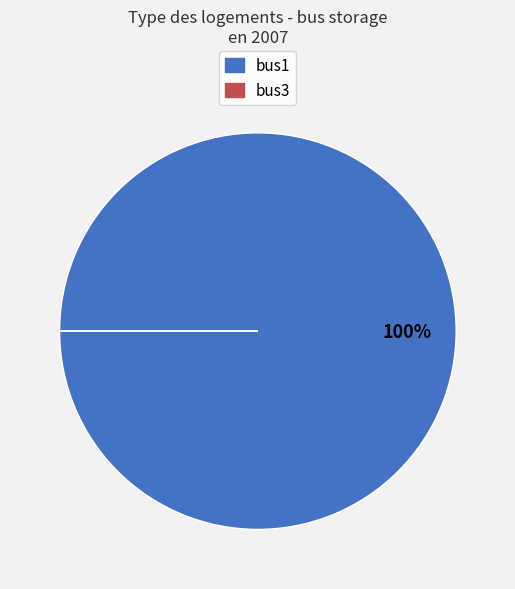

Which category has the biggest portion of the pie?

bus1